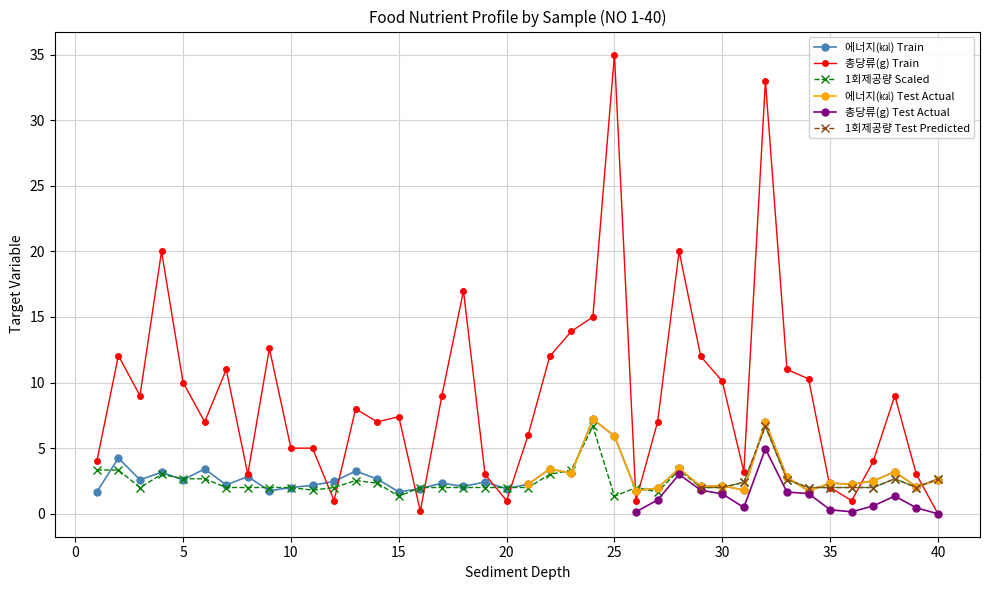

Which has a higher value, 39 or 3?

3